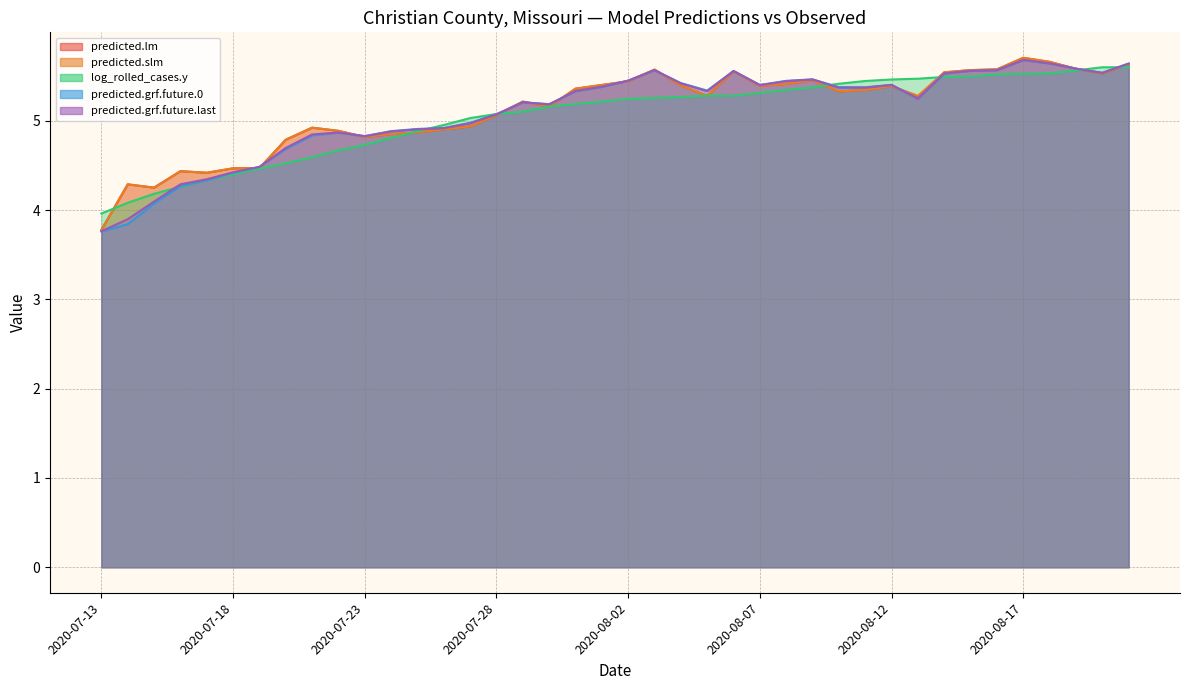

Which series has the largest range (max minus min)?

predicted.slm